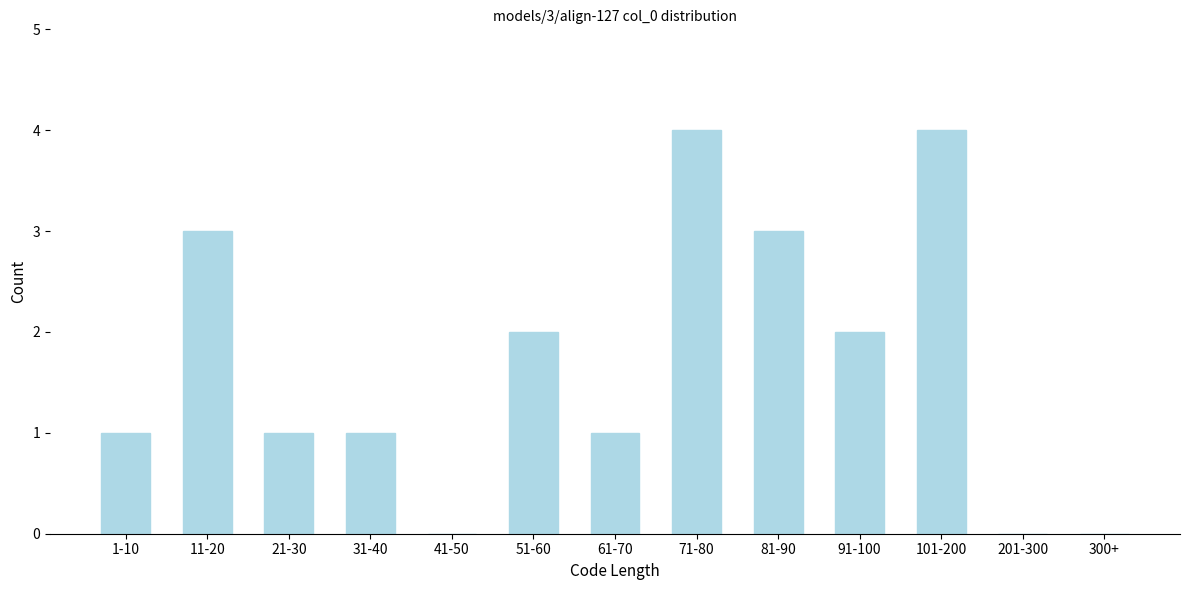

Reading left to right, list all the values displayed in this chart.

1-10=1	11-20=3	21-30=1	31-40=1	41-50=0	51-60=2	61-70=1	71-80=4	81-90=3	91-100=2	101-200=4	201-300=0	300+=0